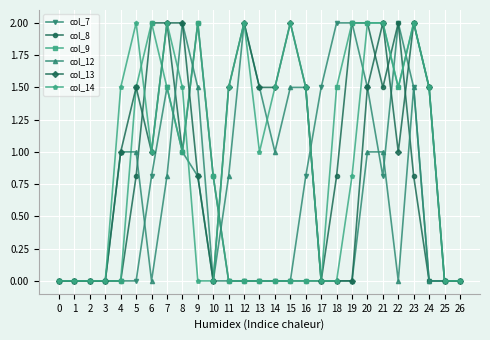

At which category is the sum across all series the highest?

20